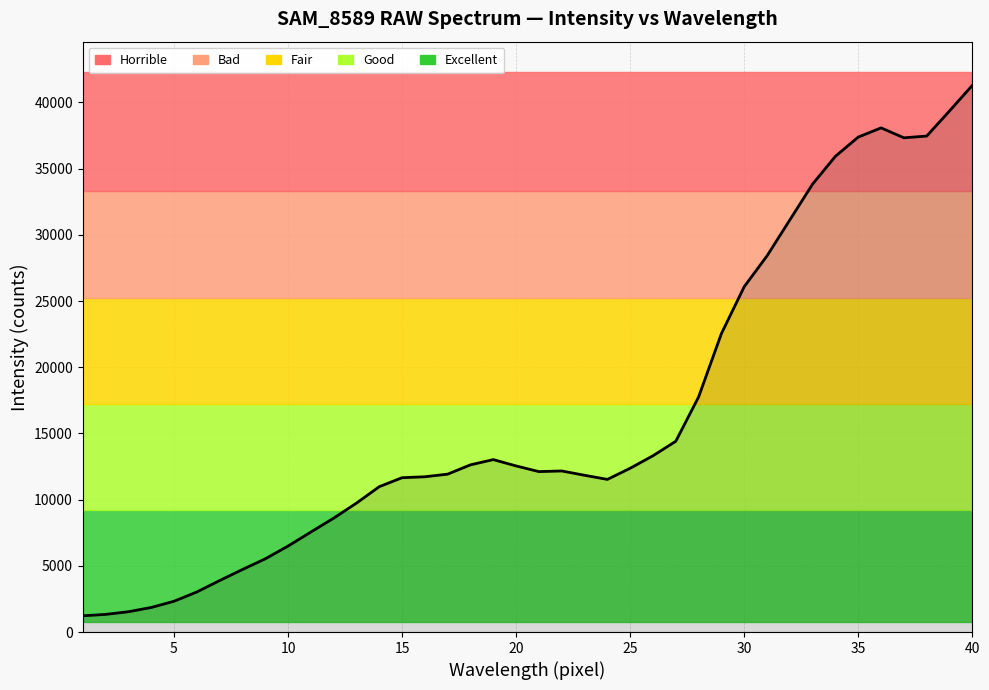

Does the chart have visible grid lines?

Yes